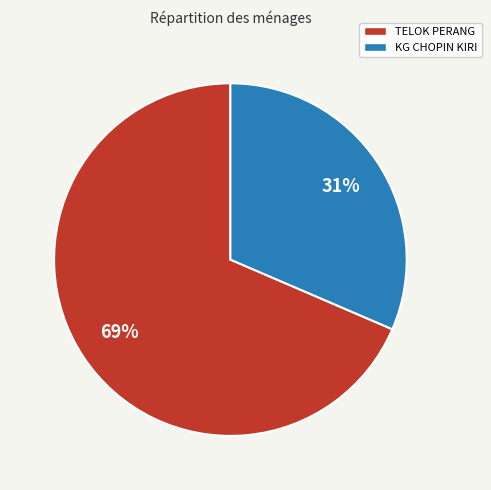

The TELOK PERANG slice represents 58% of the pie. True or false?

False